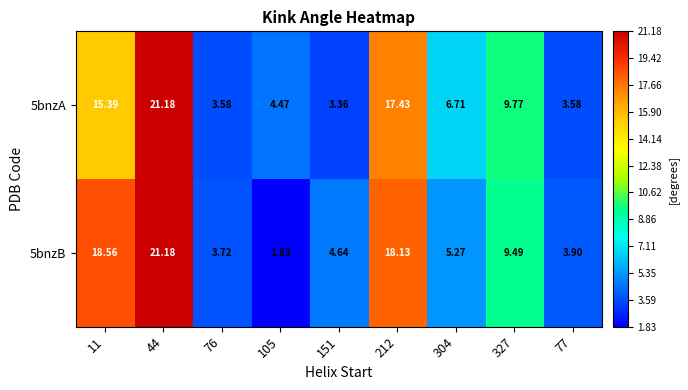

How many series are shown in this chart?

2